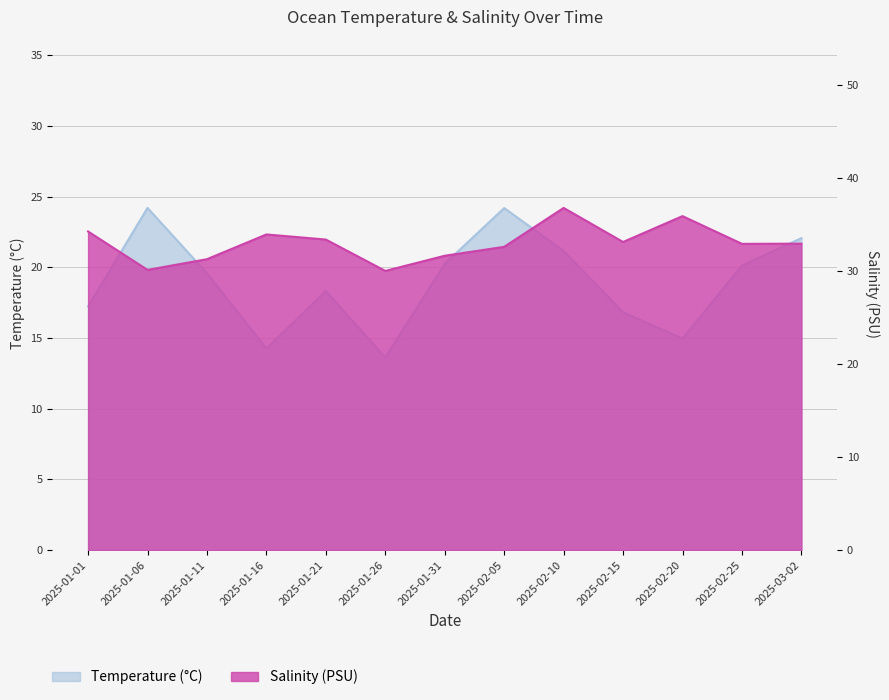

True or false: Temperature (°C) and Salinity (PSU) intersect in this chart.

False